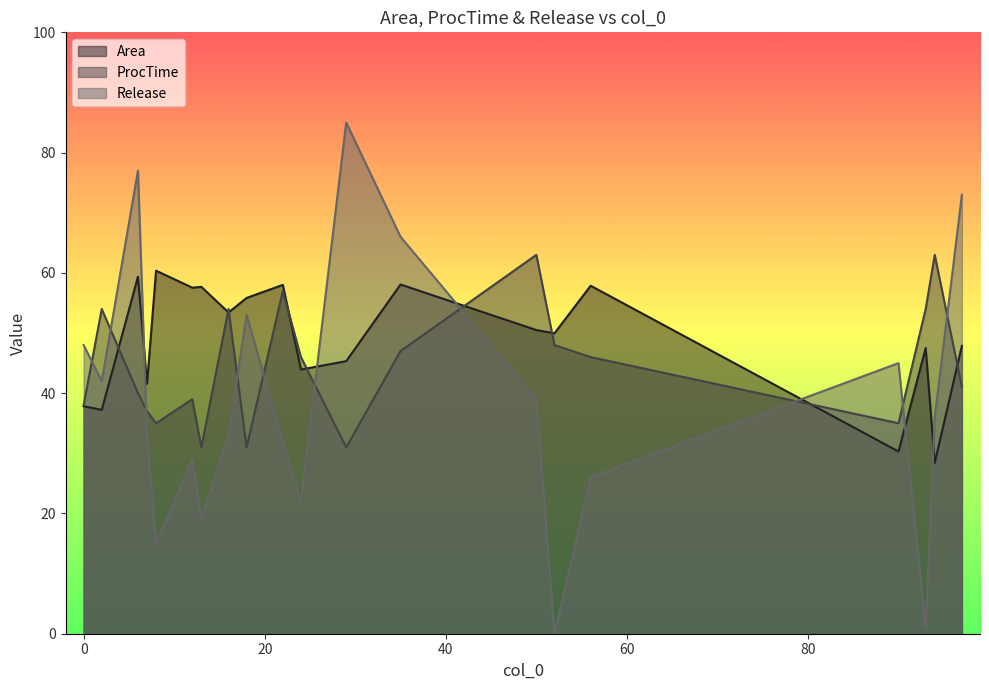

Which series has the widest spread of values?

Release